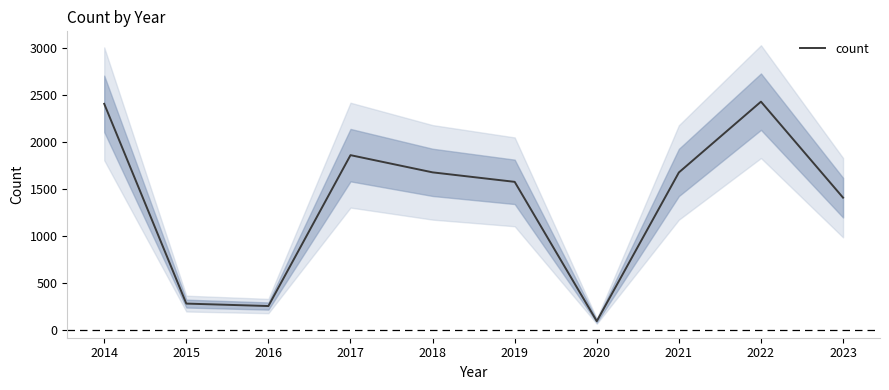

Rank the categories by value from lowest to highest.

2020, 2016, 2015, 2023, 2019, 2021, 2018, 2017, 2014, 2022